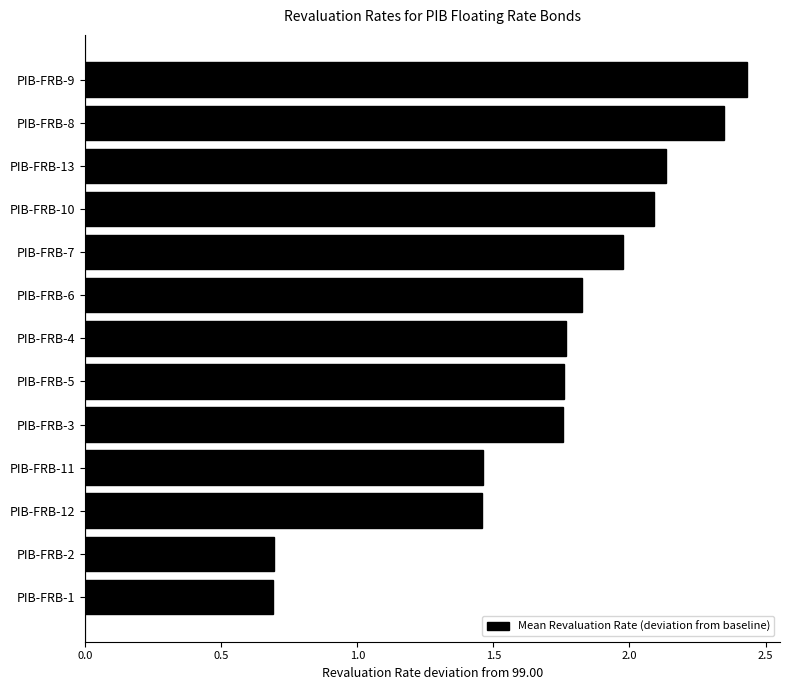

Which category has the highest value across all series?

PIB-FRB-9